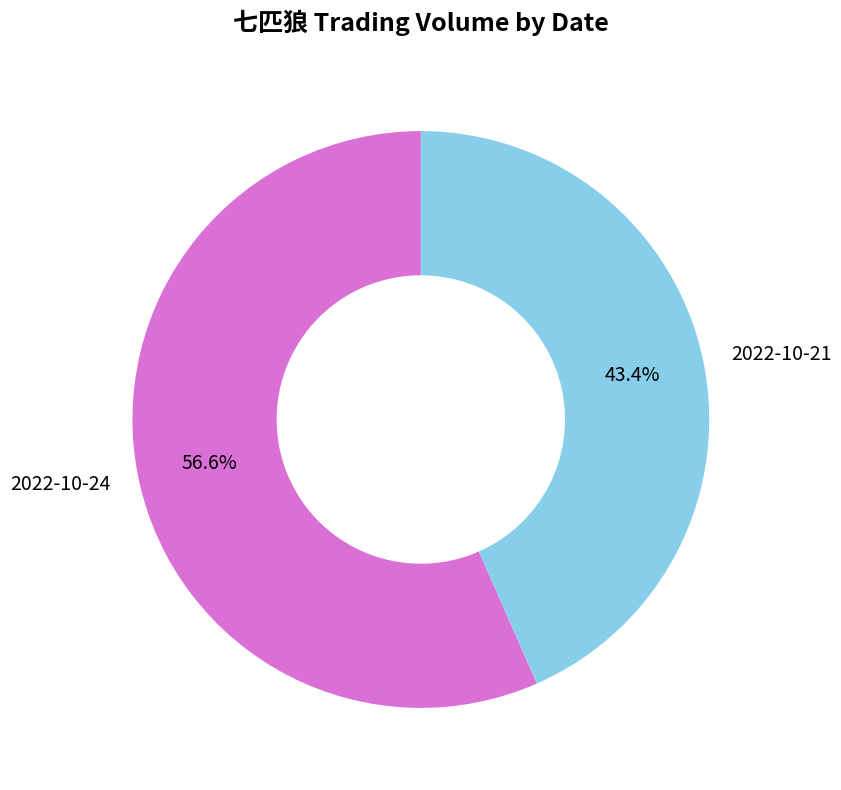

Between 2022-10-21 and 2022-10-24, which is larger?

2022-10-24